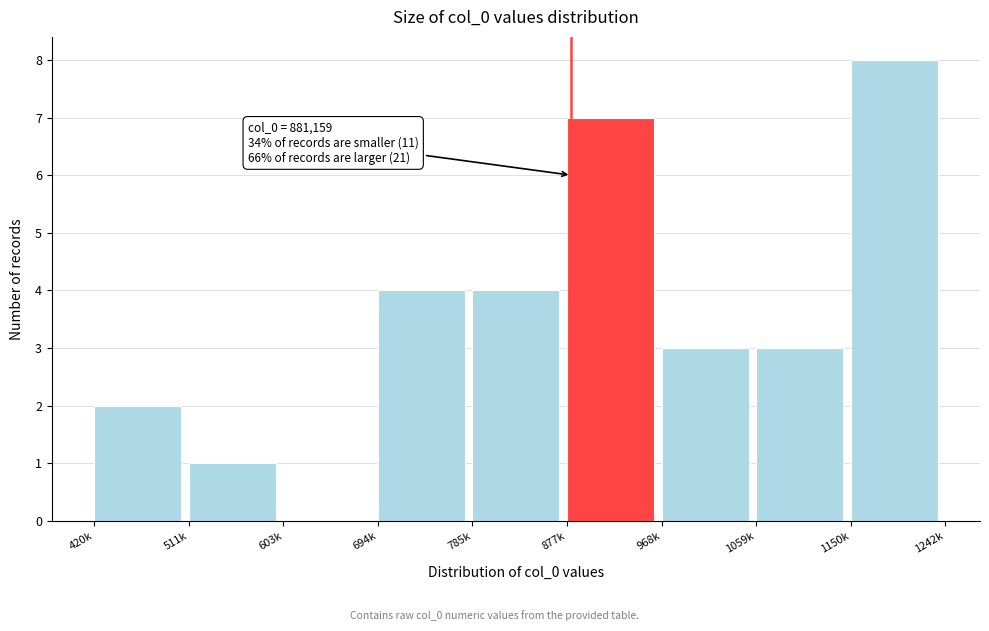

Reading left to right, extract all data points from this chart.

420k=2	511k=1	603k=0	694k=4	785k=4	877k=7	968k=3	1059k=3	1150k=8